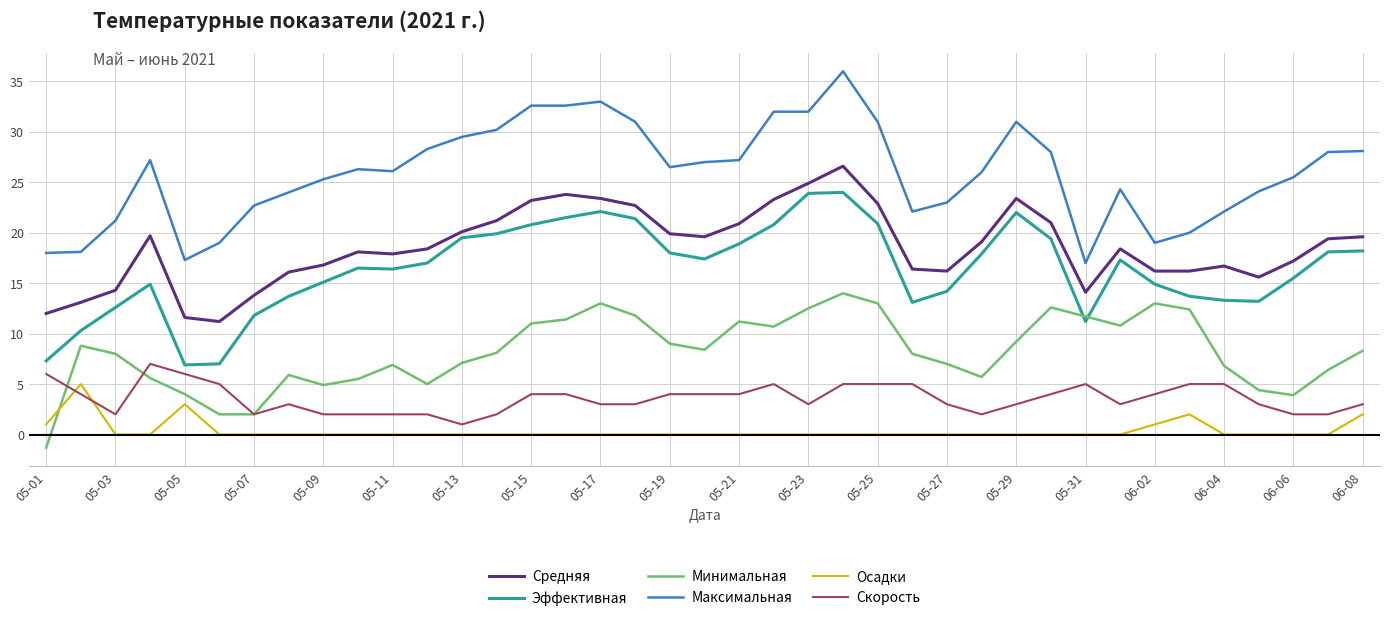

Which series has the largest total across all categories?

Максимальная